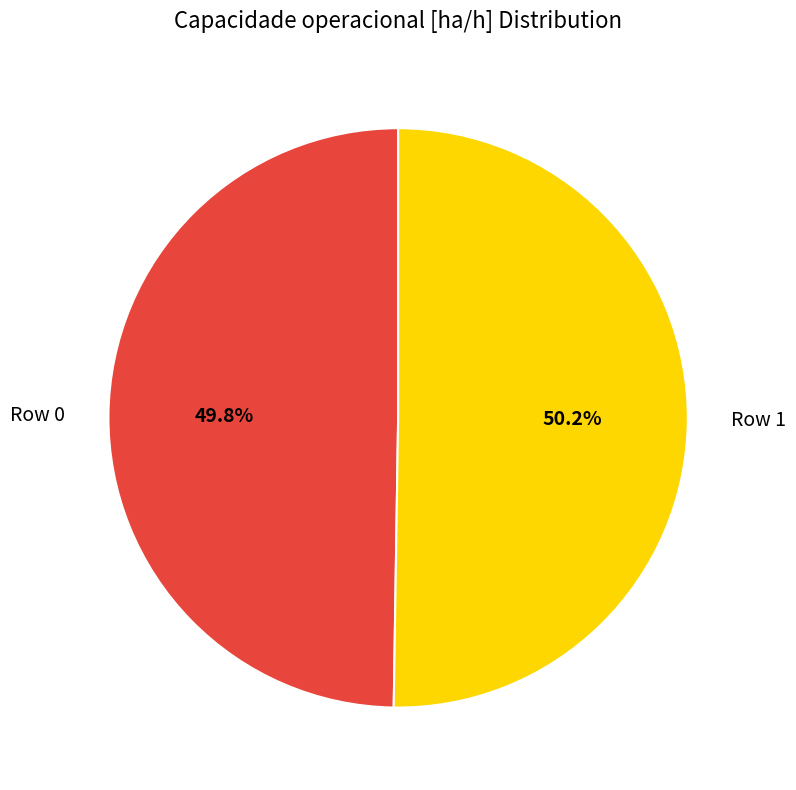

Is there a majority slice in this chart?

Yes